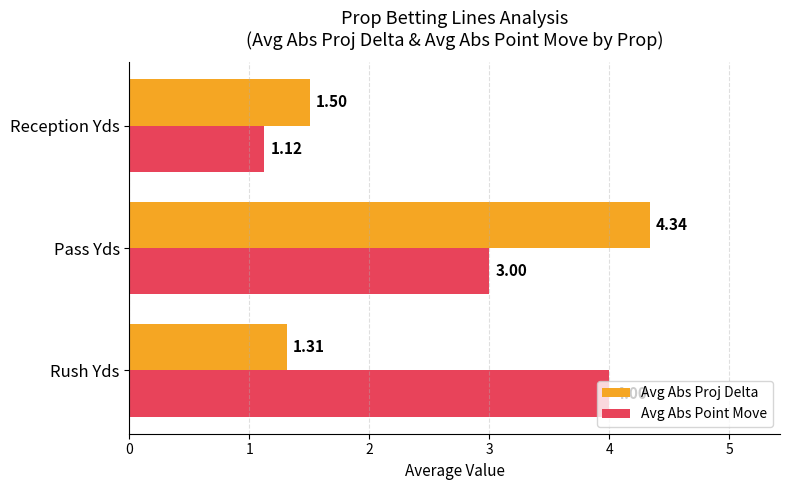

Which series has the largest total across all categories?

Avg Abs Point Move